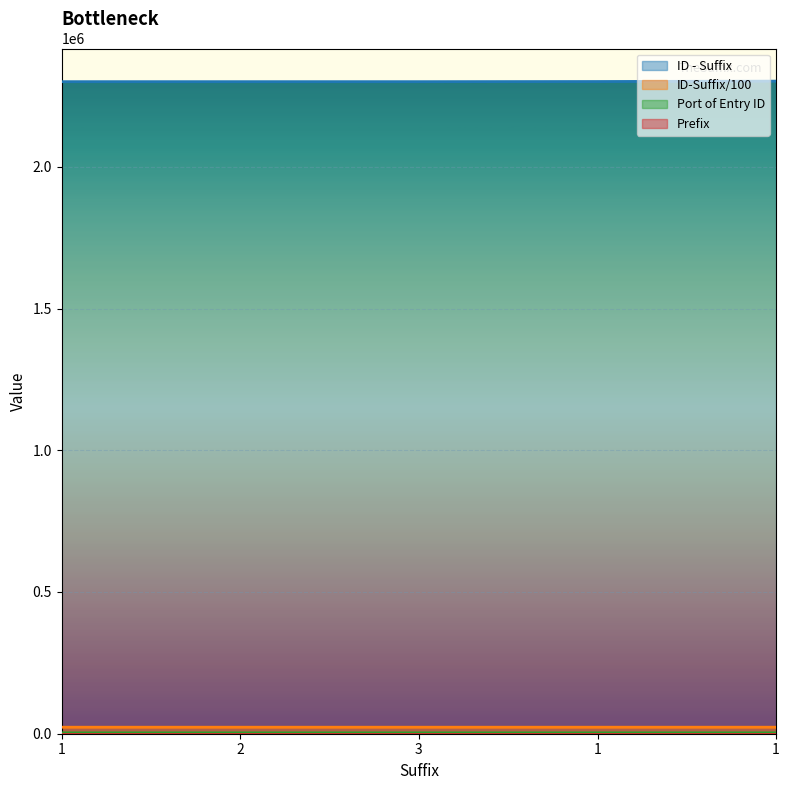

What is the total value across all series at 2?

2326410